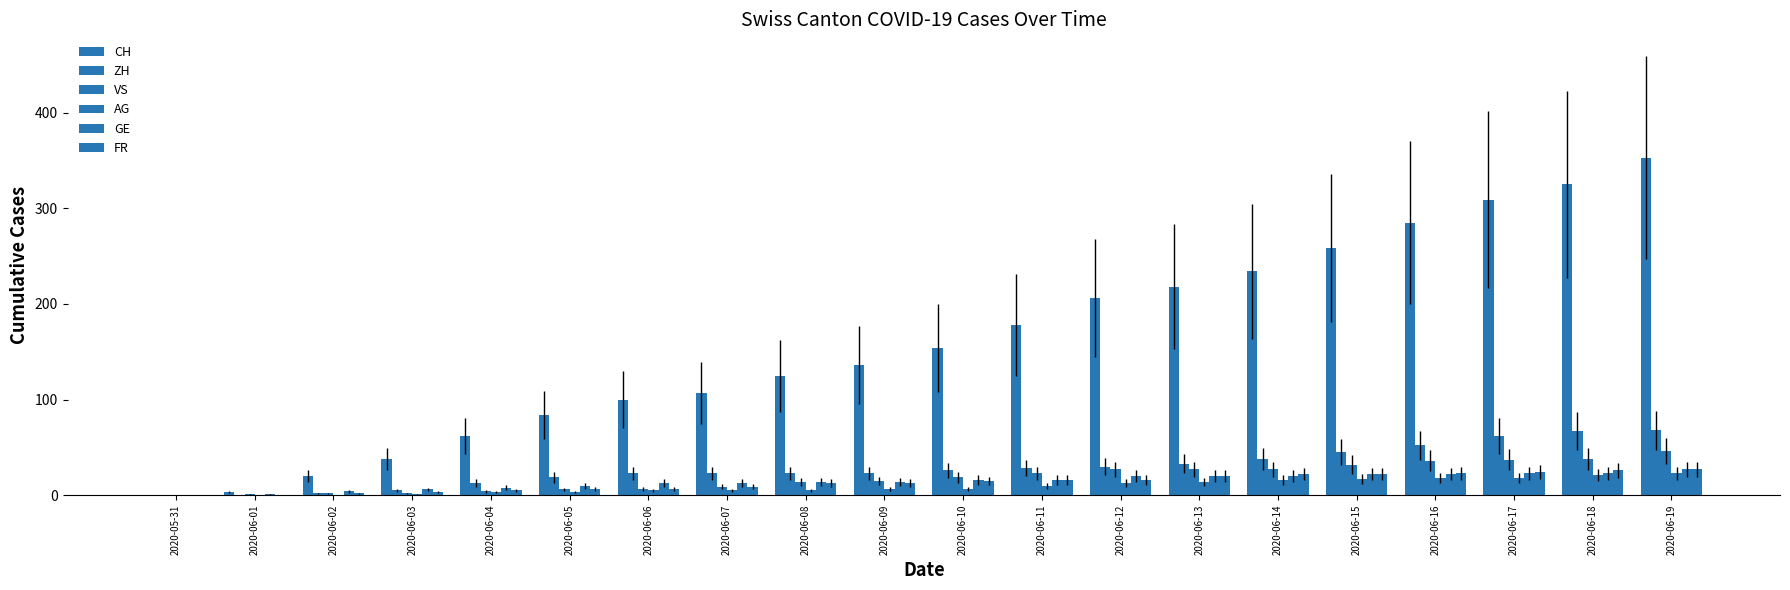

Does the chart contain stacked bars?

No